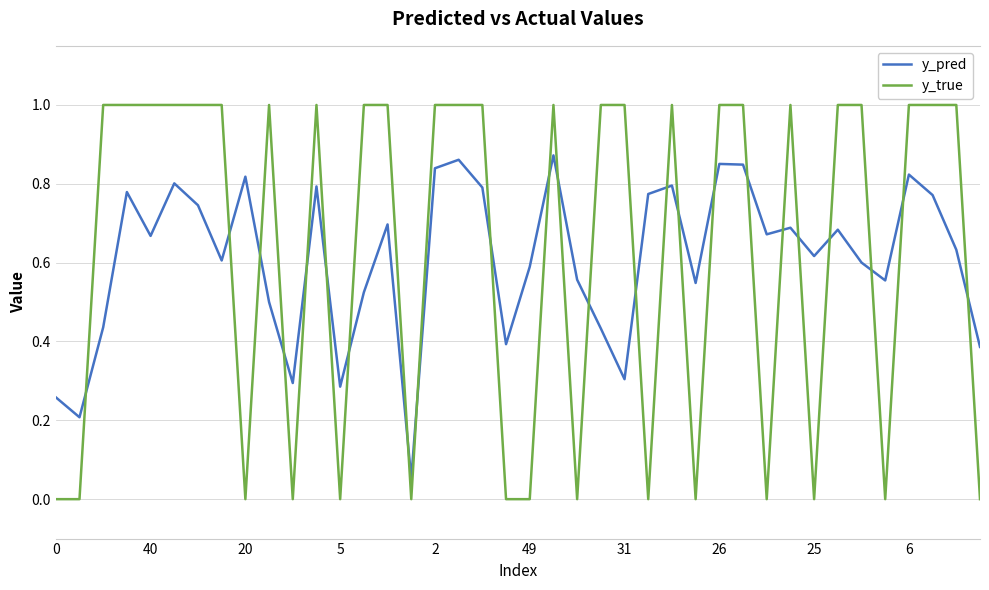

Is this an area chart (filled region under the line)?

No